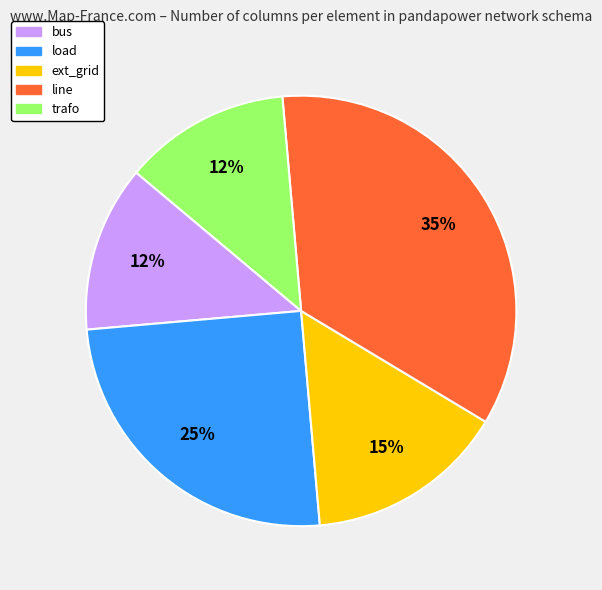

To the nearest percent, what percentage of the pie is line?

35%